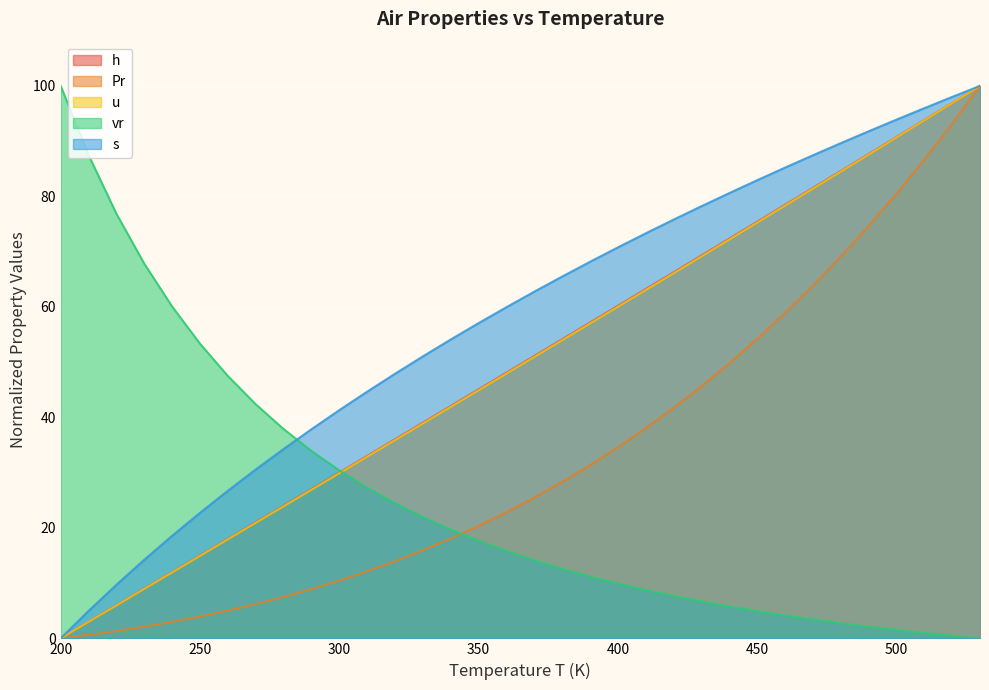

What value does the h series have at 420?

66.3